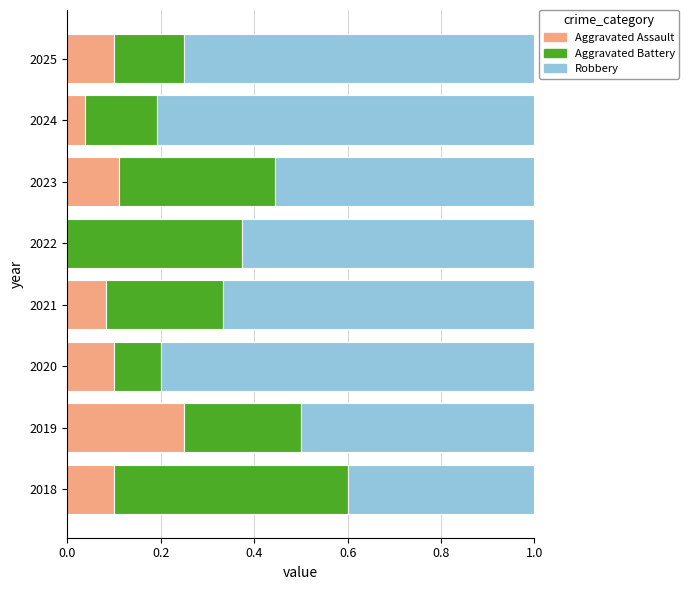

The value of Aggravated Assault at 2021 is 0.1. True or false?

True